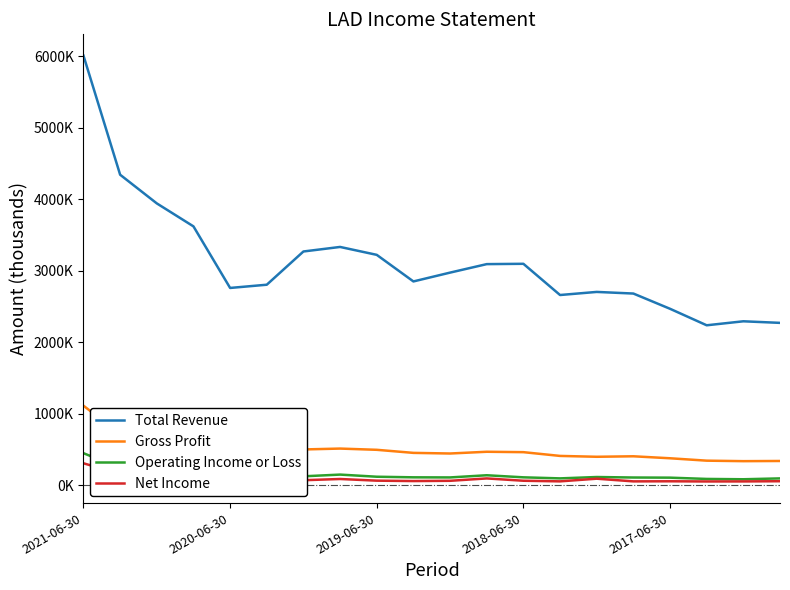

True or false: Gross Profit has more than 0 points higher than both neighbors.

True